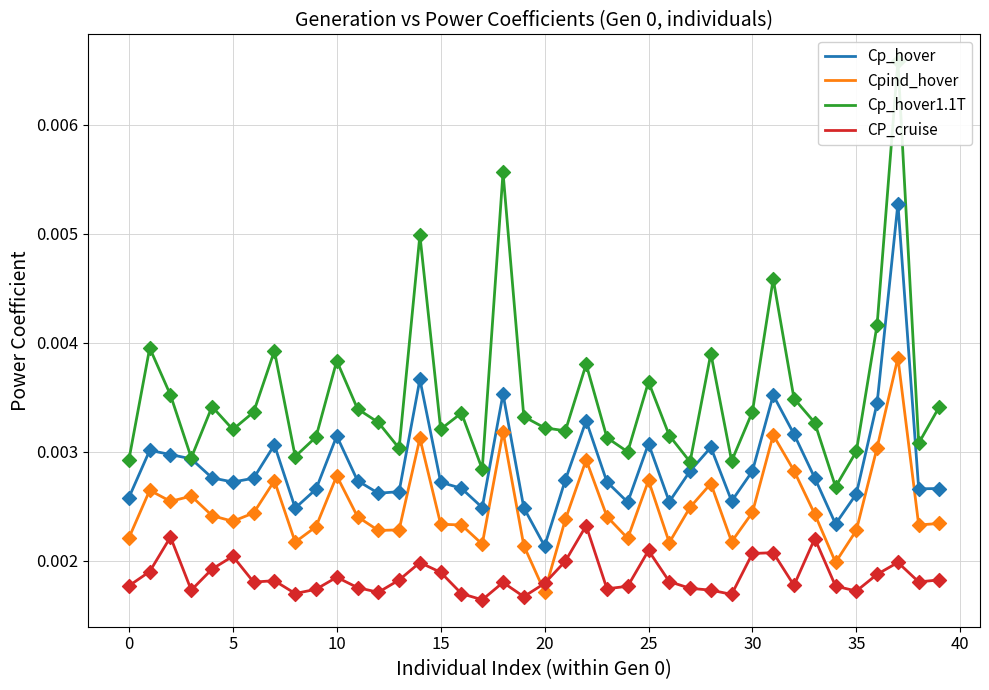

Which series has the widest spread of Y values?

Cp_hover1.1T